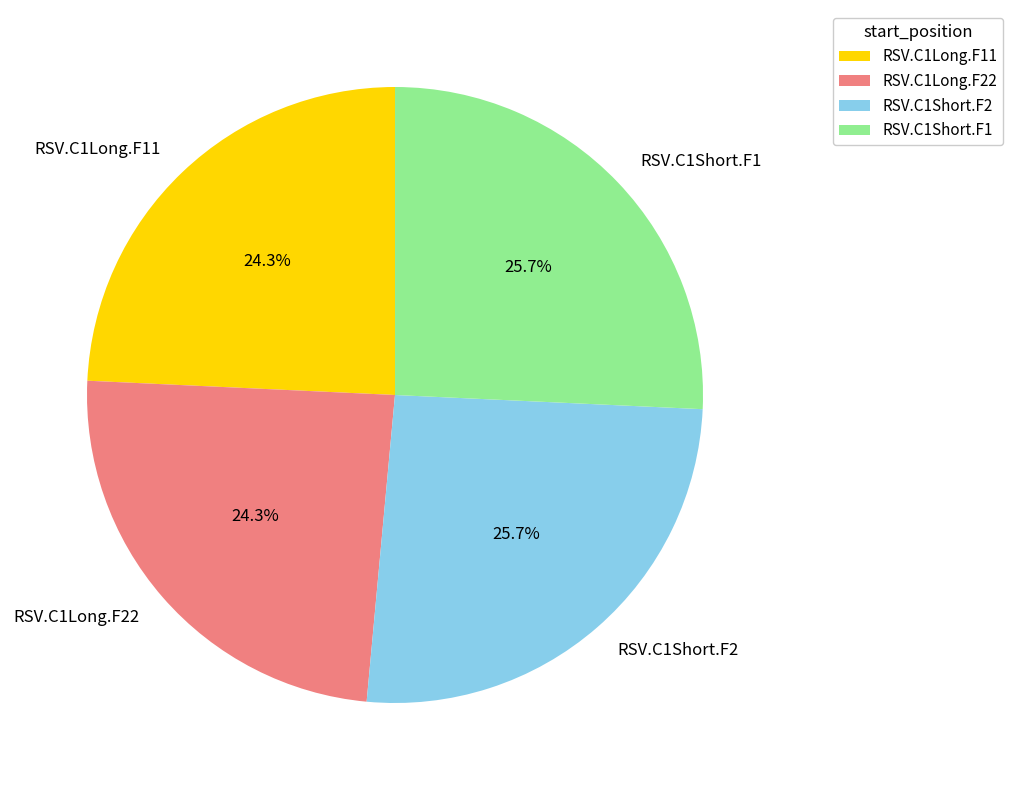

Which has a higher value, RSV.C1Long.F22 or RSV.C1Short.F1?

RSV.C1Short.F1